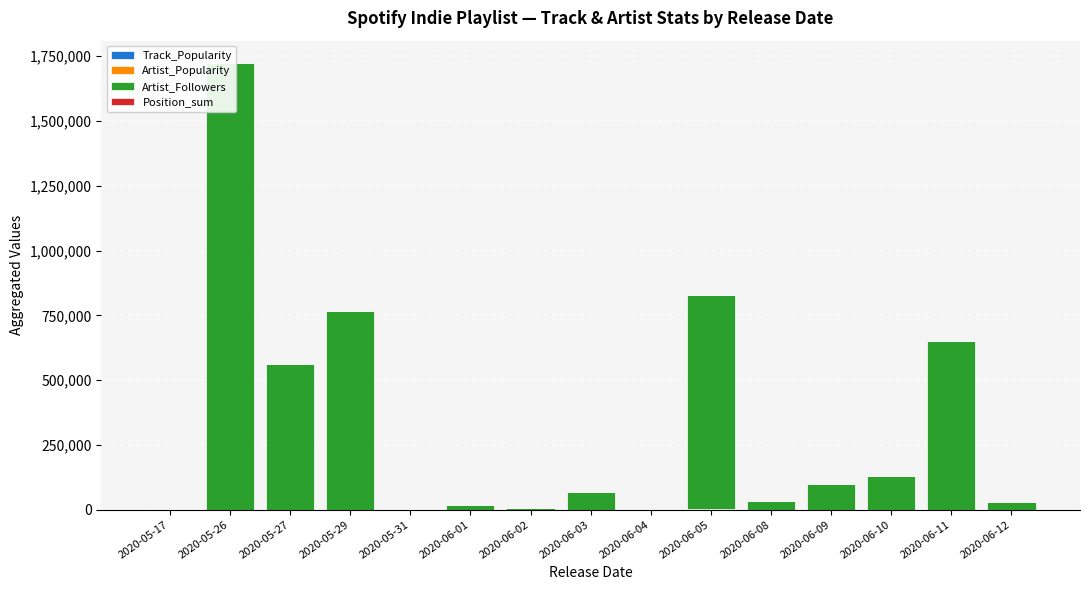

What is the minimum value shown in the chart?

2